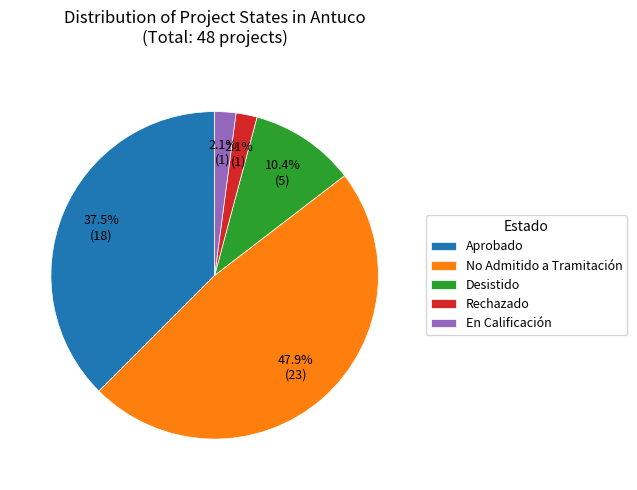

Combined, do Desistido and No Admitido a Tramitación account for over 50%?

Yes